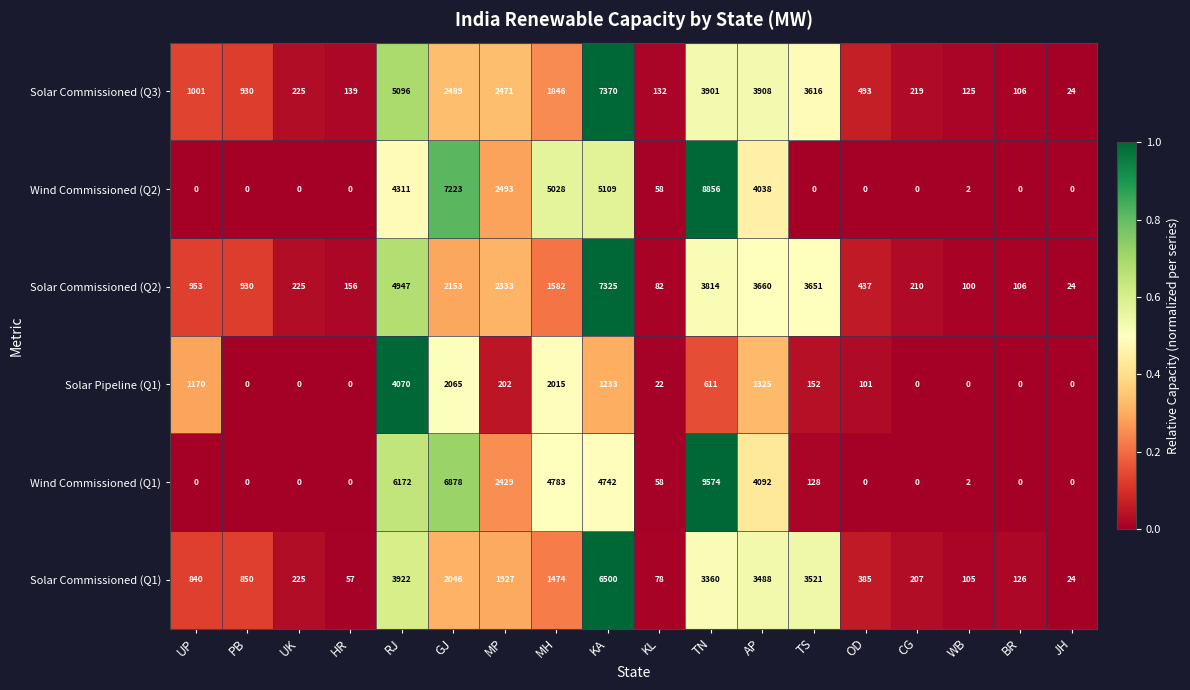

The value of Wind Commissioned (Q2) at WB is 1. True or false?

False